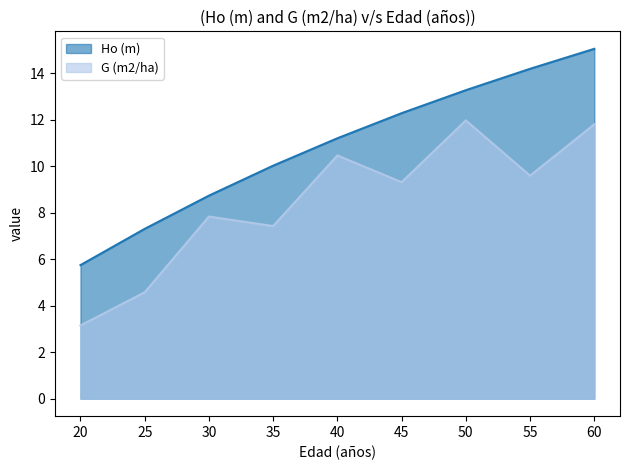

Is the value of G (m2/ha) at 35 greater than the value of Ho (m) at 50?

No